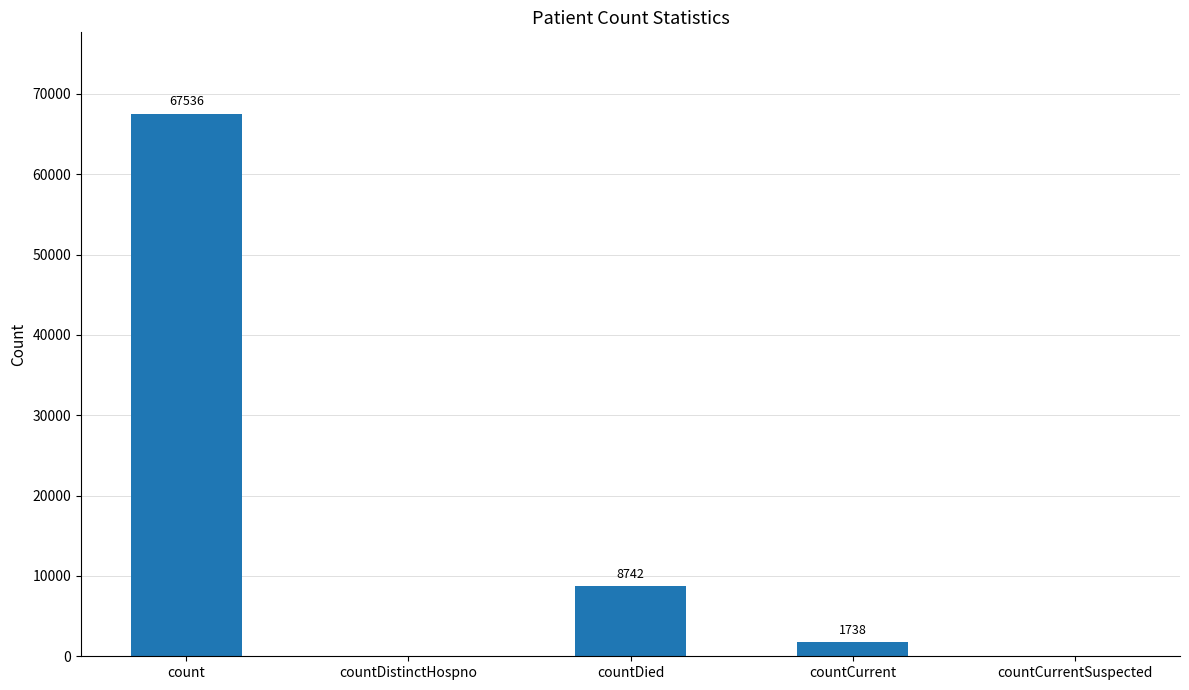

At which label does the data first exceed 1738?

count